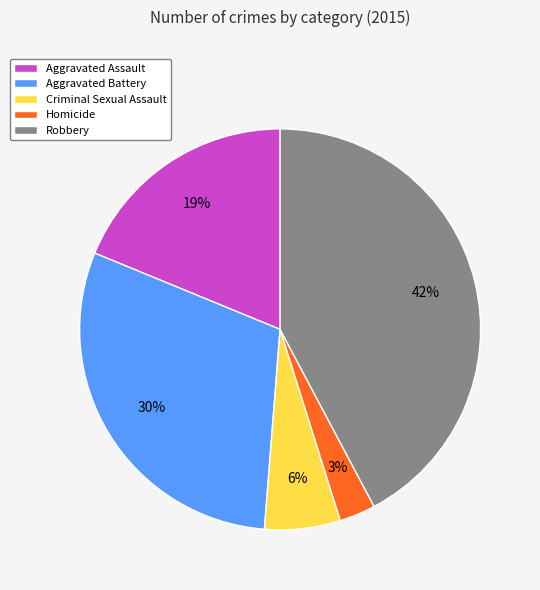

Do Robbery and Aggravated Assault together represent more than half of the pie?

Yes